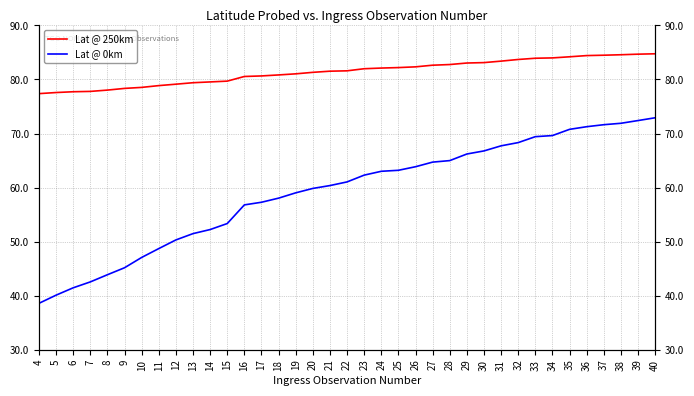

How many values in the Lat @ 0km series exceed 61?

19